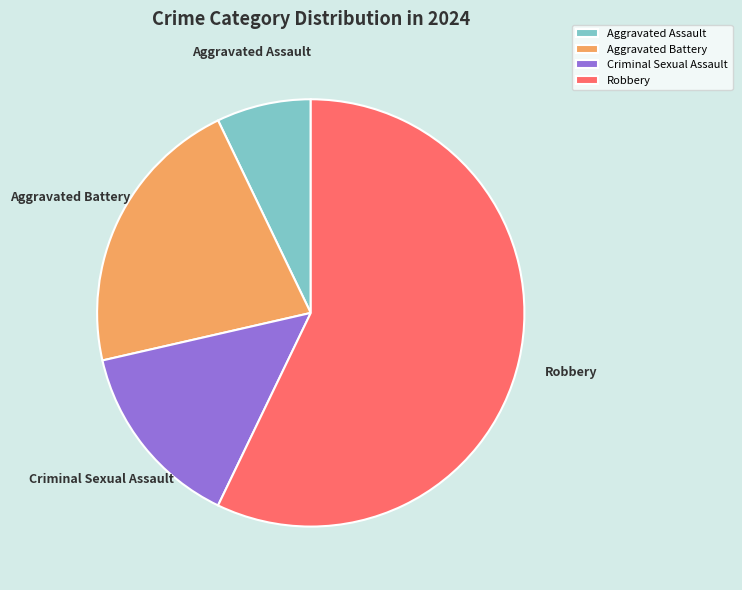

Count the number of slices in the pie.

4